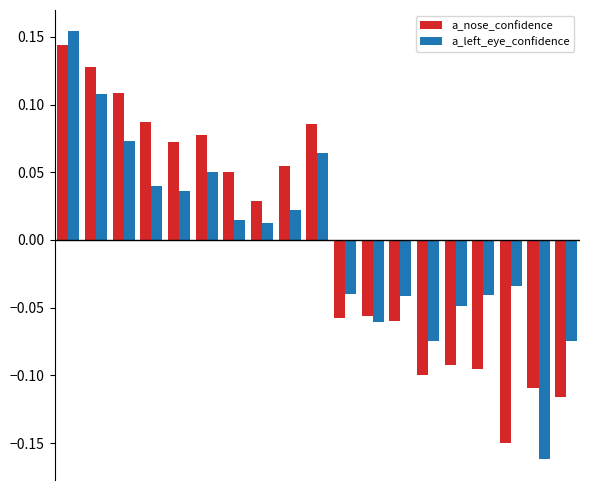

Rank the series by their maximum value, from lowest to highest.

a_nose_confidence, a_left_eye_confidence